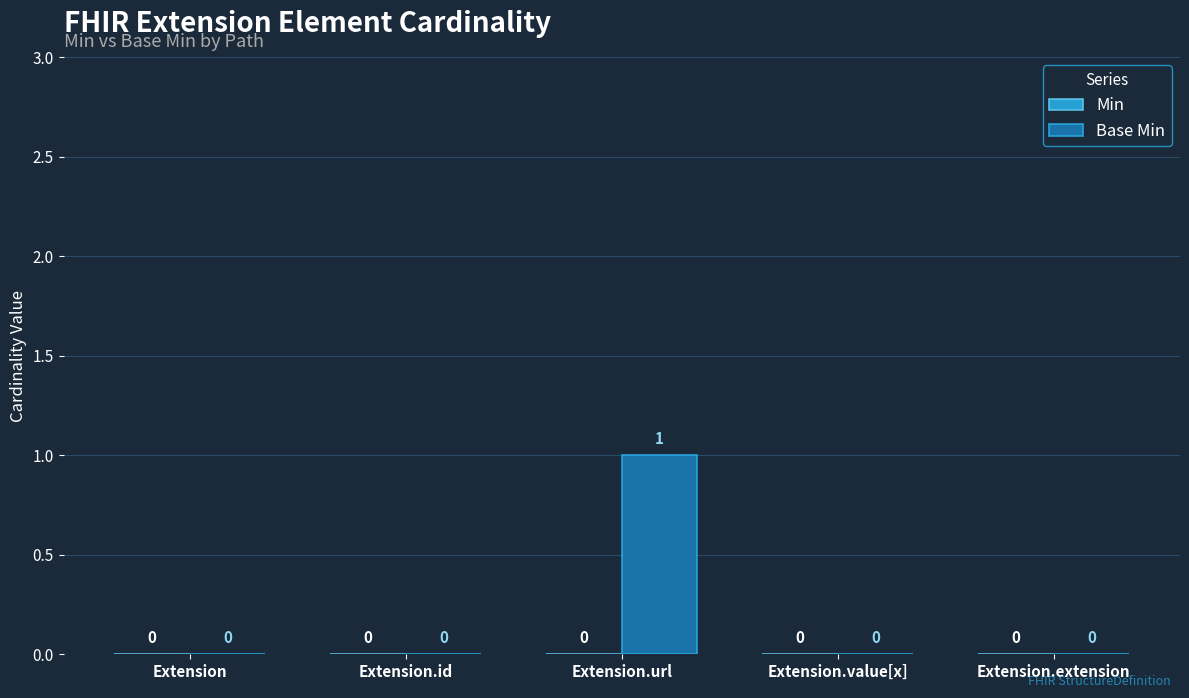

Reading left to right, transcribe all the data shown in this chart.

Extension=0	Extension.id=0	Extension.url=1	Extension.value[x]=0	Extension.extension=0